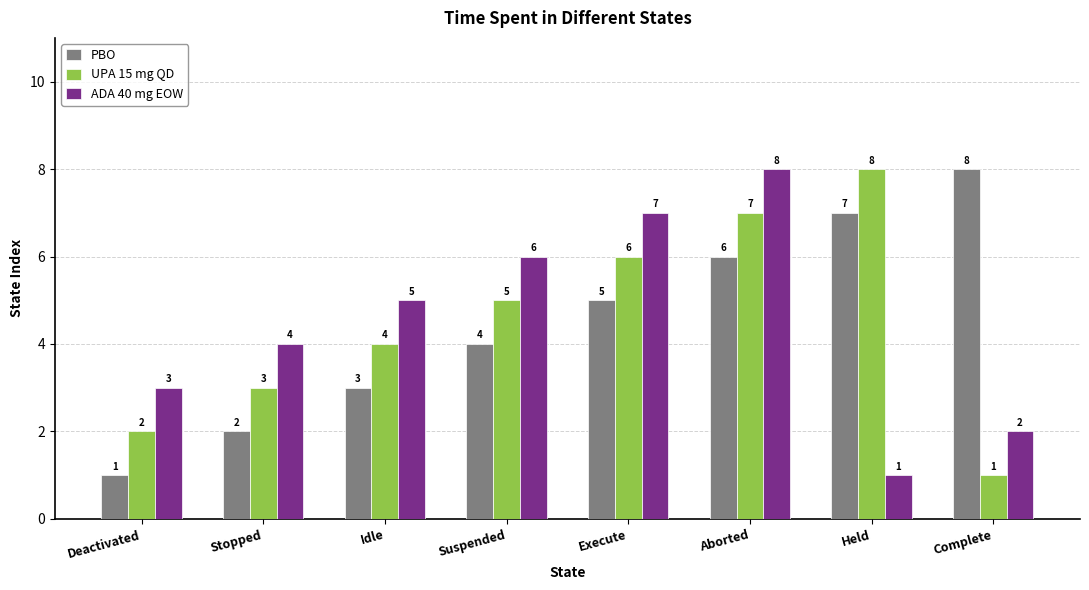

Are the bars grouped side by side (vs. stacked)?

Yes